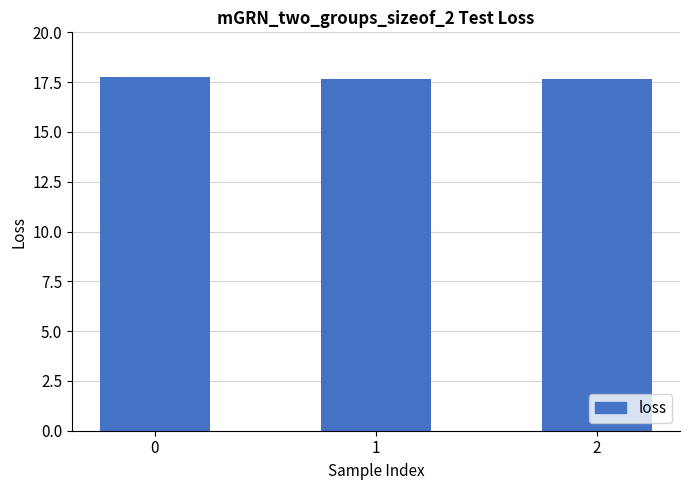

Reading left to right, extract all data points from this chart.

17.7	17.7	17.7